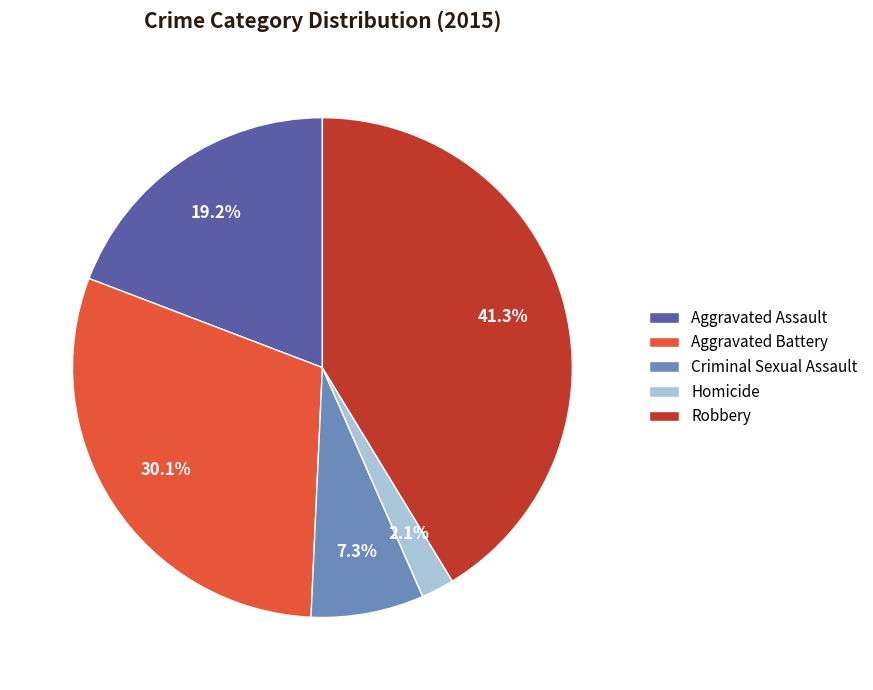

What portion of the pie excludes Aggravated Battery?

69.9%